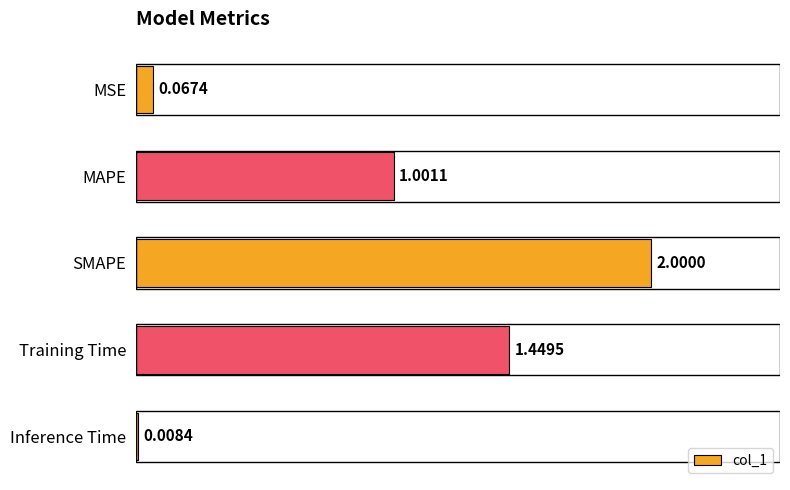

What is the difference between the maximum and minimum values?

2.0